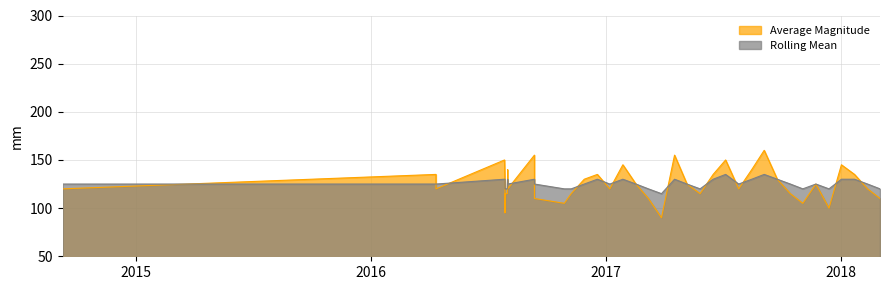

Reading right to left, what are all the values shown in this chart?

Average Magnitude: 110.0	120.0	135.0	145.0	100.0	125.0	105.0	115.0	130.0	160.0	140.0	120.0	150.0	135.0	115.0	125.0	155.0	90.0	110.0	125.0	145.0	120.0	135.0	130.0	115.0	105.0	110.0	155.0	120.0	140.0	120.0	115.0	115.0	95.0	120.0	130.0	150.0	120.0	135.0	120.0
Rolling Mean: 120.0	125.0	130.0	130.0	120.0	125.0	120.0	125.0	130.0	135.0	130.0	125.0	135.0	130.0	120.0	125.0	130.0	115.0	120.0	125.0	130.0	125.0	130.0	125.0	120.0	120.0	125.0	130.0	125.0	130.0	125.0	120.0	120.0	120.0	125.0	130.0	130.0	125.0	125.0	125.0